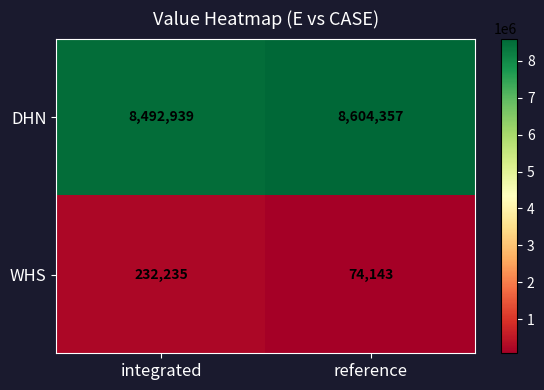

At which category is the sum across all series the highest?

integrated